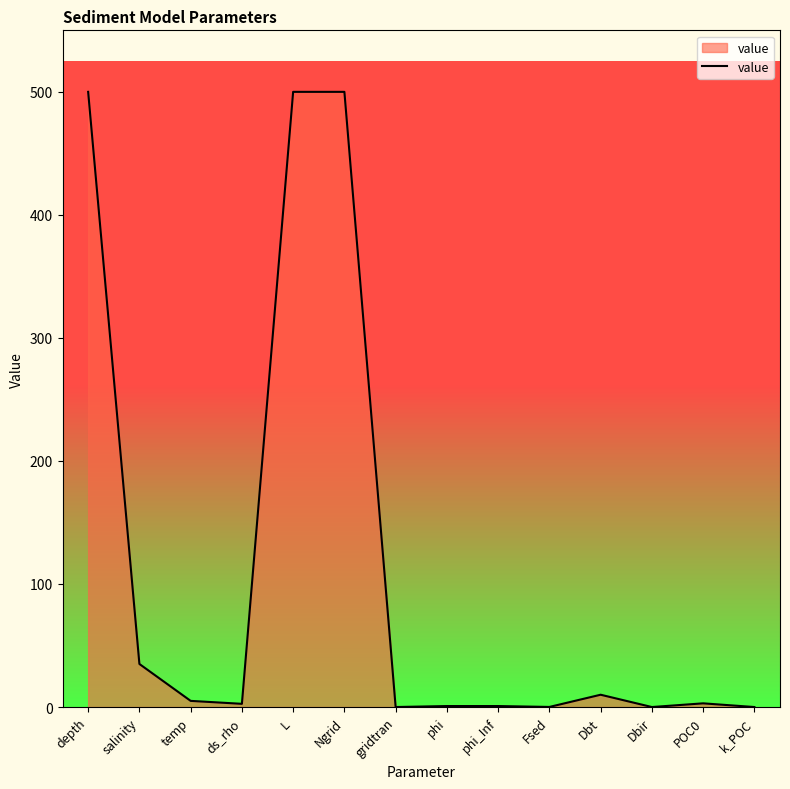

What position from the right is Dbt?

4